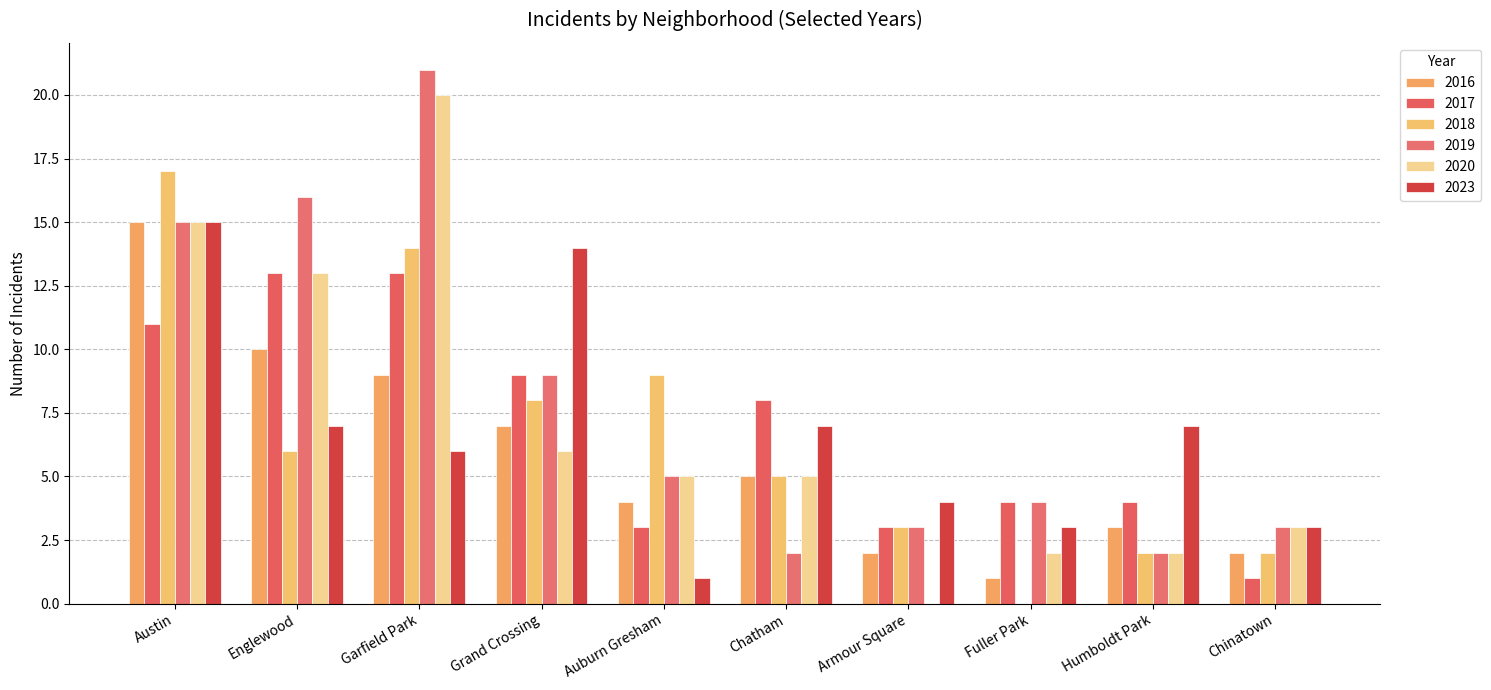

Is it true that 2018 equals 9 at Auburn Gresham?

True